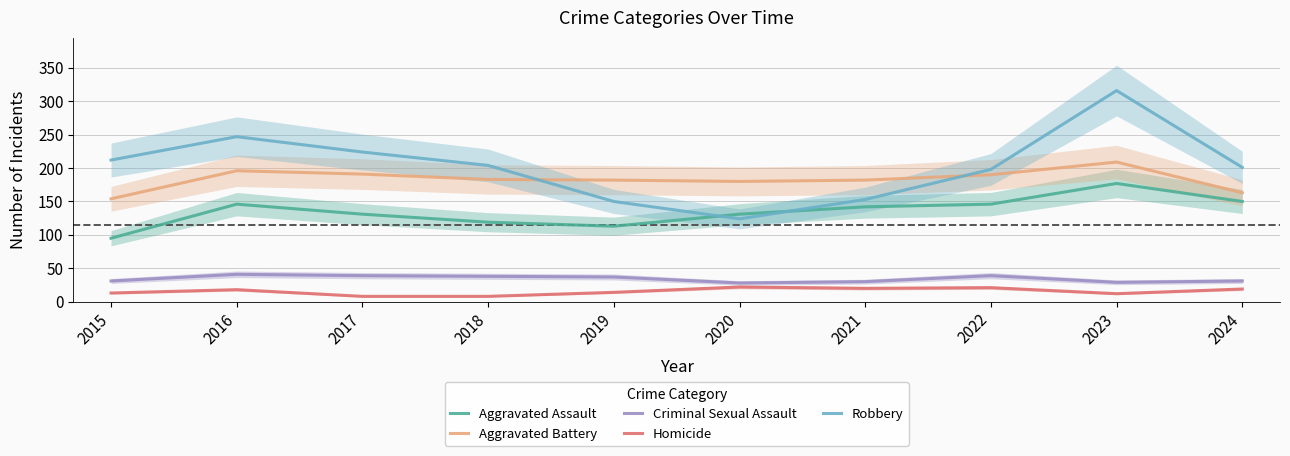

Which series has the largest total across all categories?

Robbery